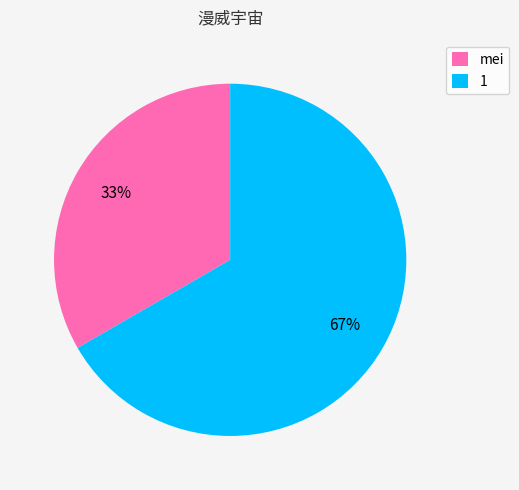

Do mei and 1 together represent more than half of the pie?

Yes